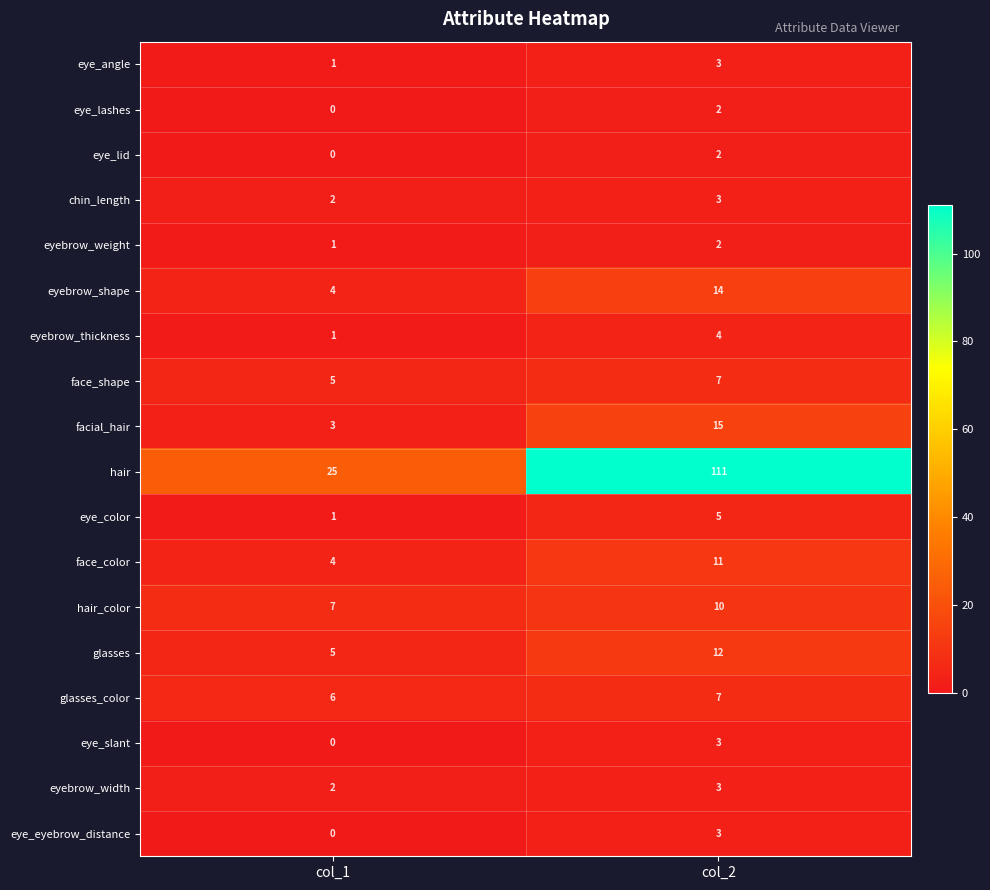

How many series are shown in this chart?

18